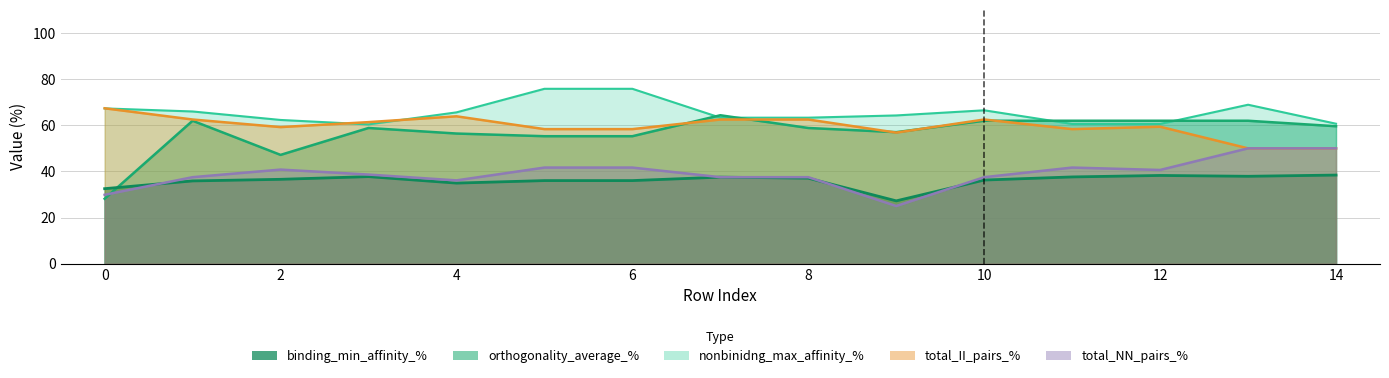

True or false: nonbinidng_max_affinity_% has more than 2 points higher than both neighbors.

False